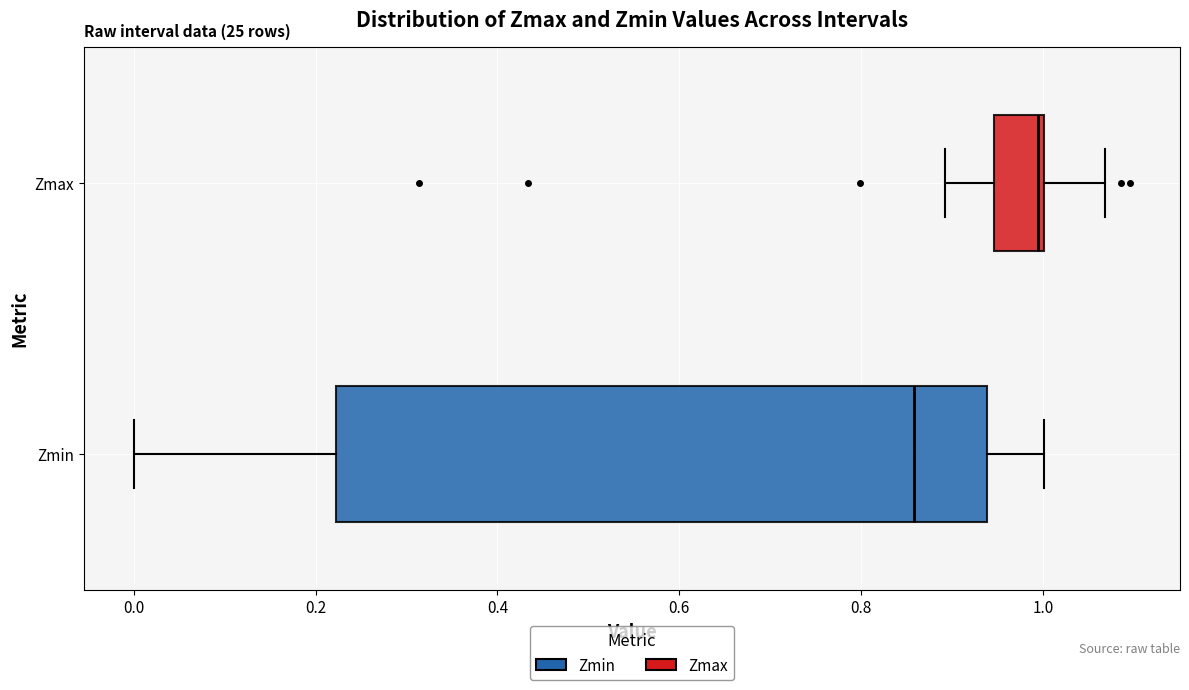

Reading bottom to top, transcribe this box plot: for each box, give where its median line is, the range the box spans, and where its two whiskers end, as read against the x-axis. The values are not printed on the chart, so give them approximately, as read against the axis.

Zmin: median 0.86, box 0.22 to 0.94, whiskers 0.00 to 1.00
Zmax: median 1.00, box 0.94 to 1.00, whiskers 0.90 to 1.06